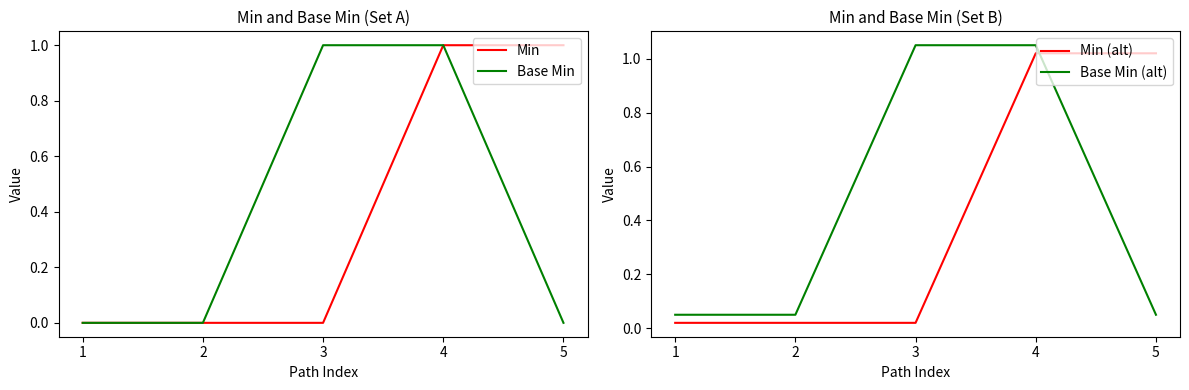

The value of Base Min at 2 is -0.4. True or false?

False